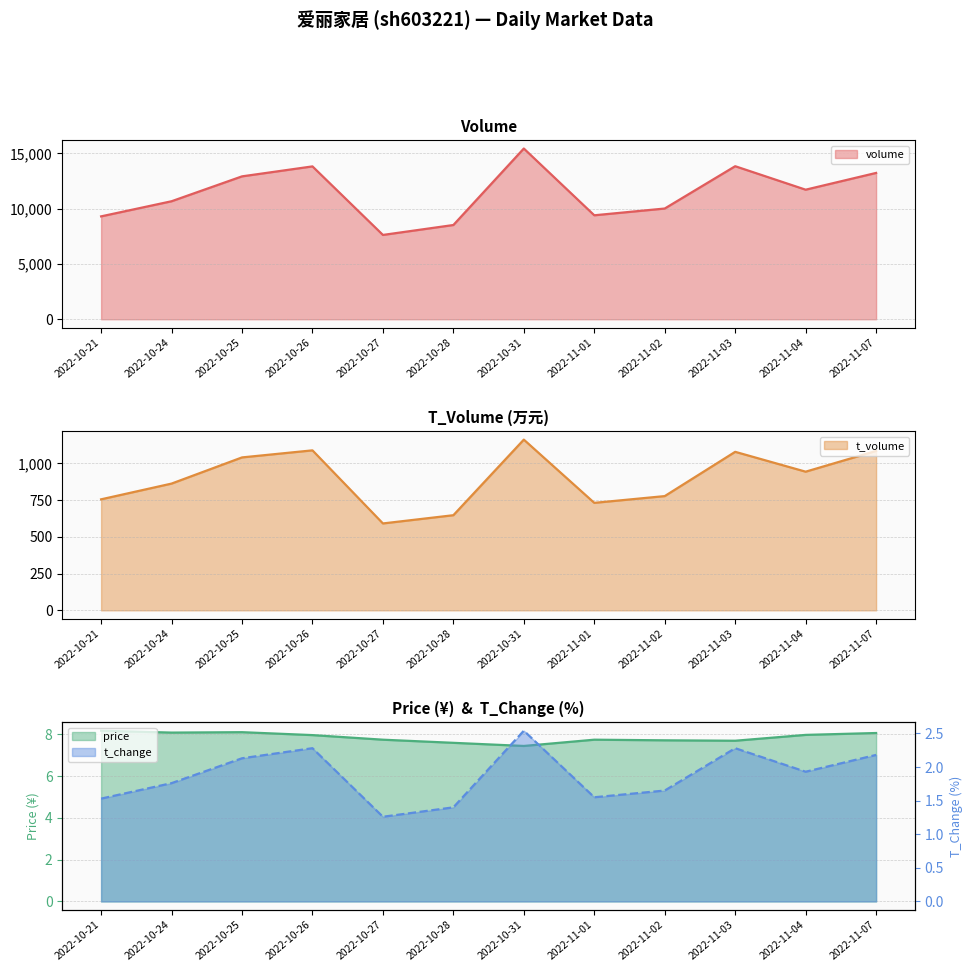

What is the sum of the price values at 2022-11-04 and 2022-10-26?

15.9